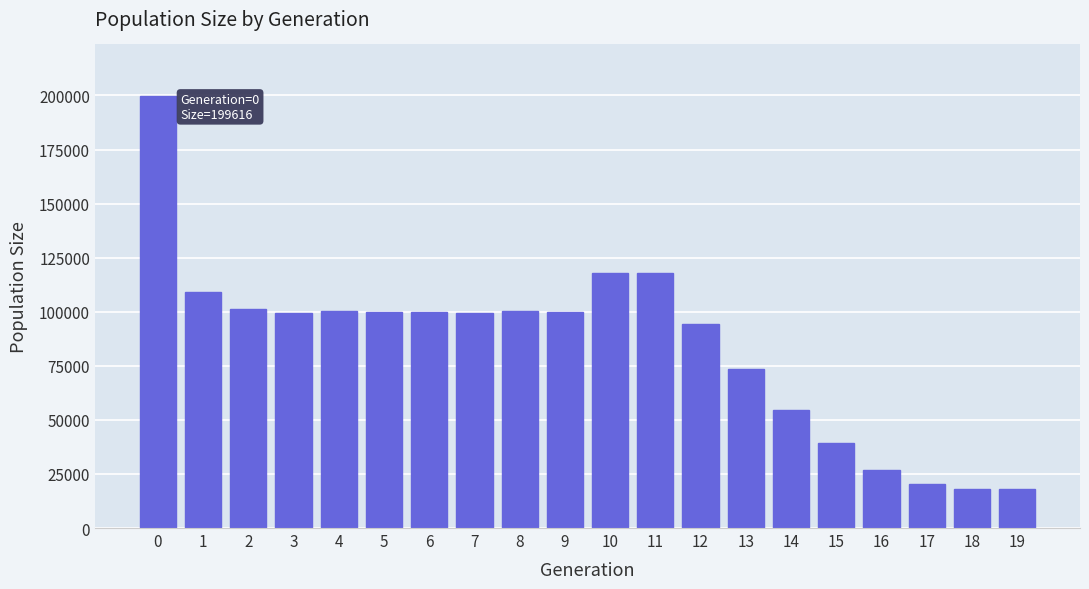

What is the value of the 19th bar from the left?

18216